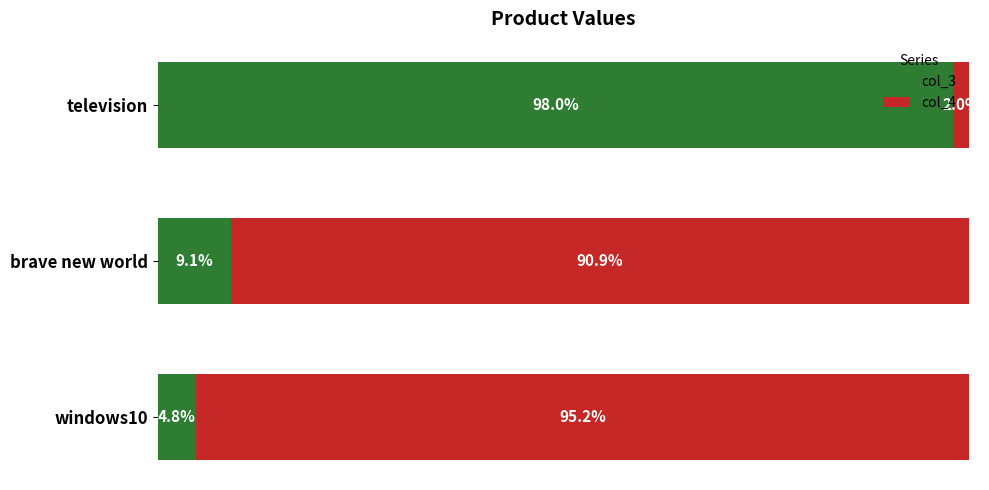

At which label does col_3 reach its minimum?

windows10